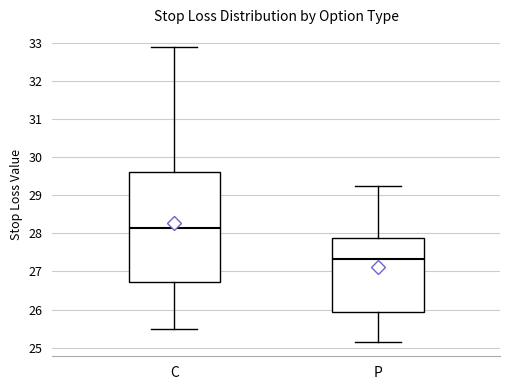

Which box's median line is the highest?

C